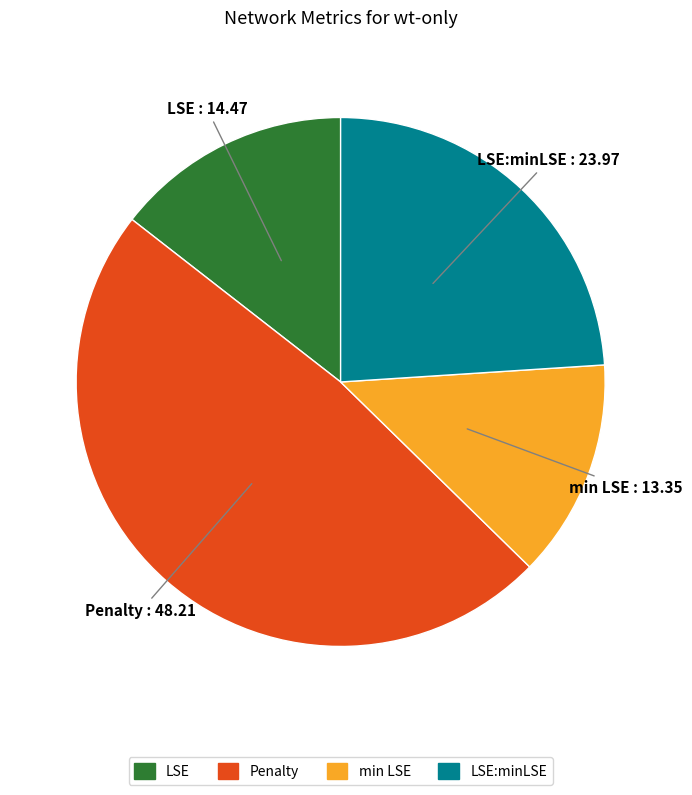

Is there any slice that represents more than half of the pie?

No